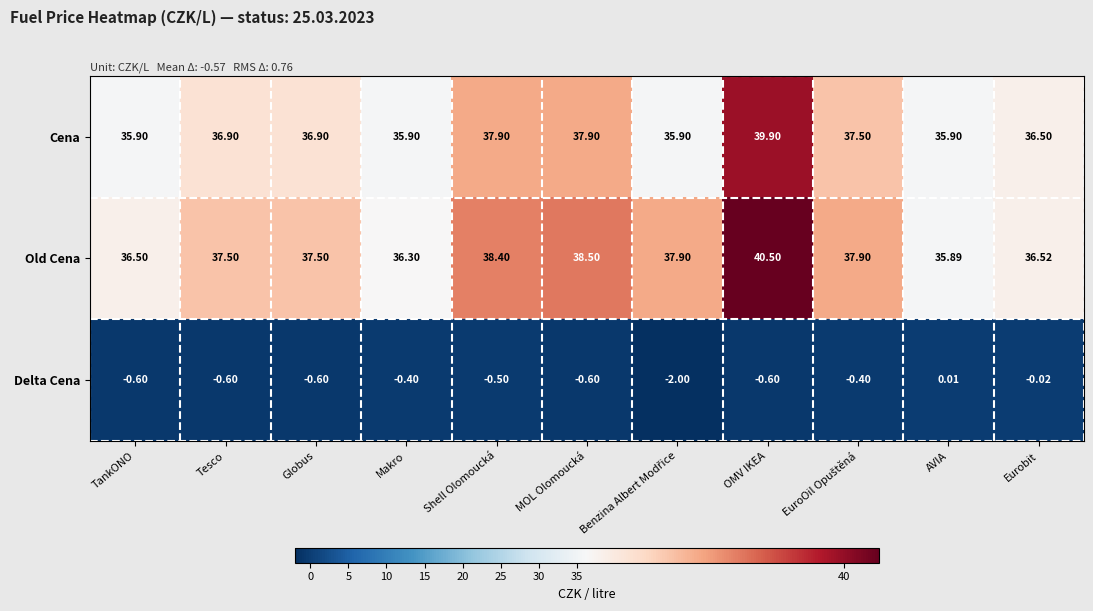

Which series has the widest spread of values?

Old Cena